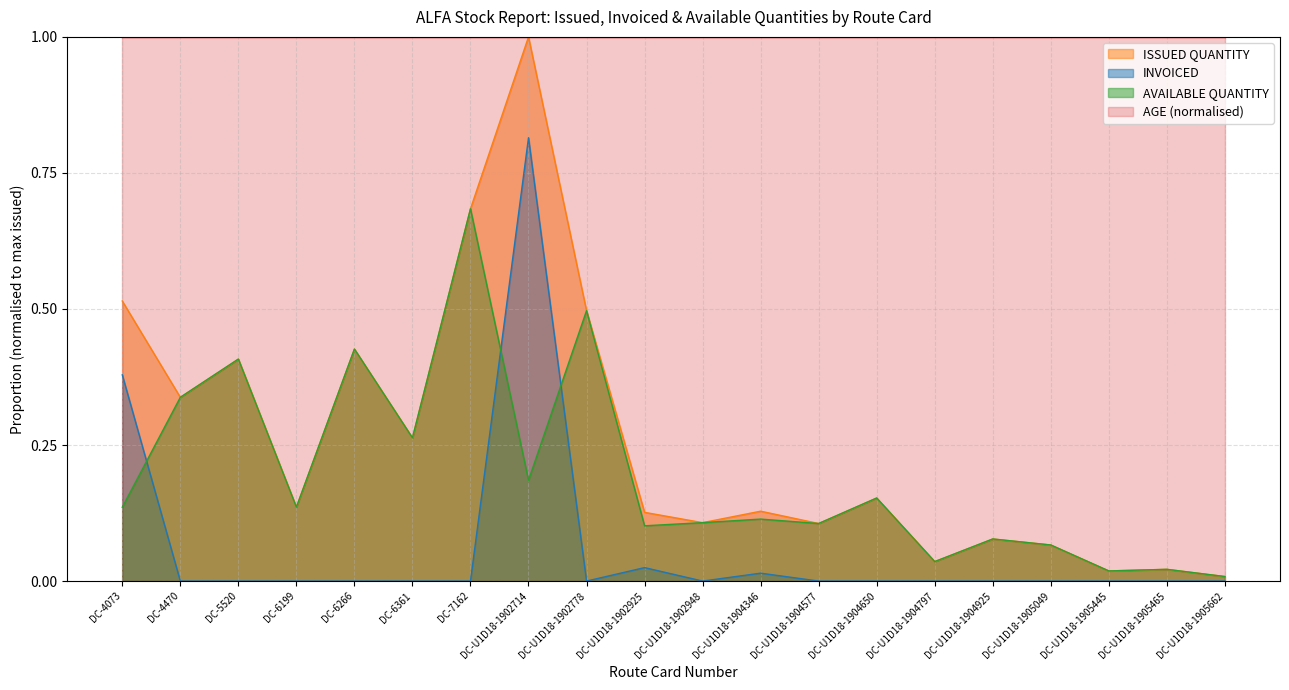

How many interior local peaks does the ISSUED QUANTITY series have?

7